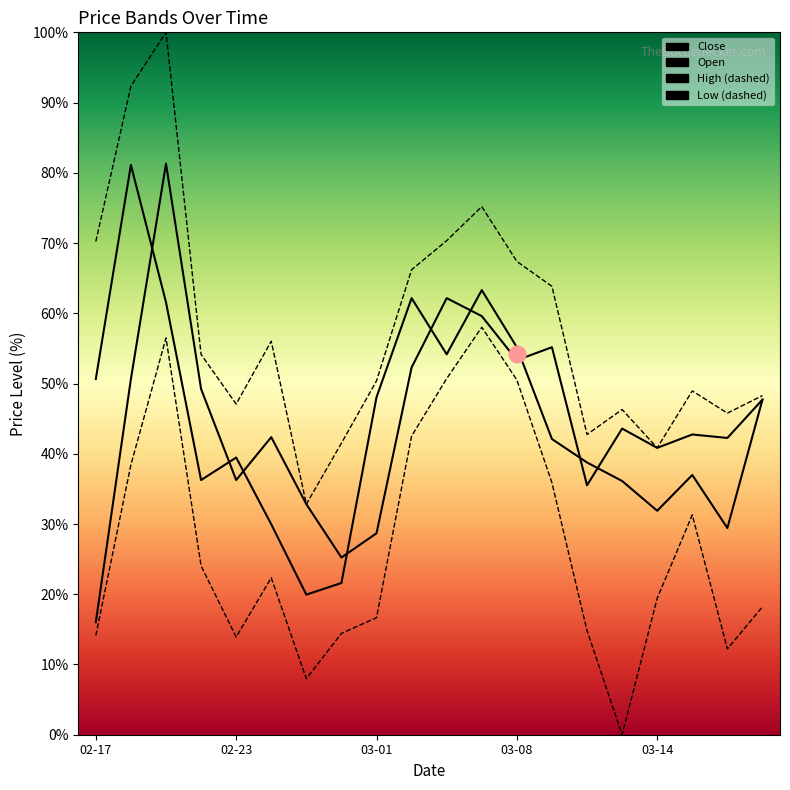

What is the difference between the second highest and minimum values in the High series?

59.5